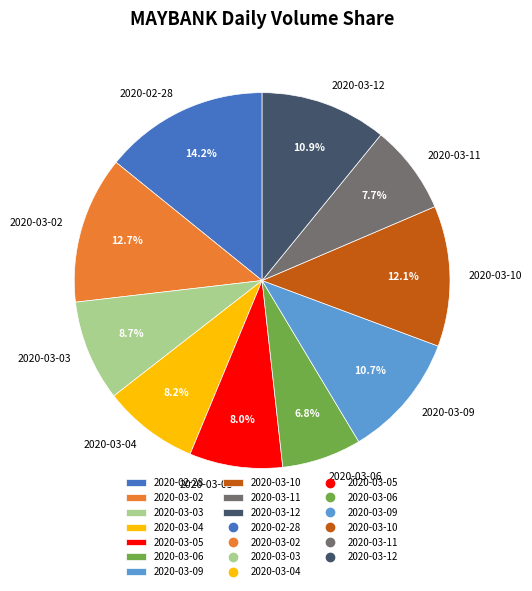

To the nearest percent, what is the difference between the 2020-03-05 and 2020-02-28 slice percentages?

6%